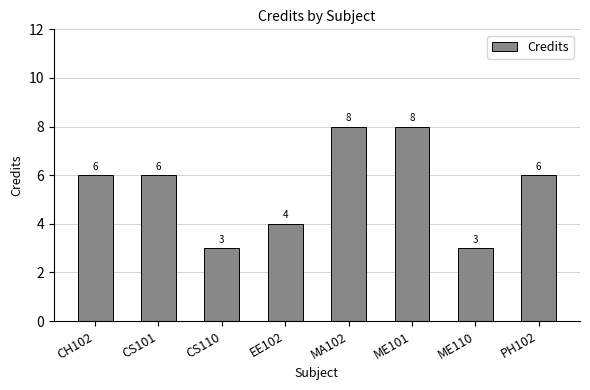

Does the chart contain stacked bars?

No